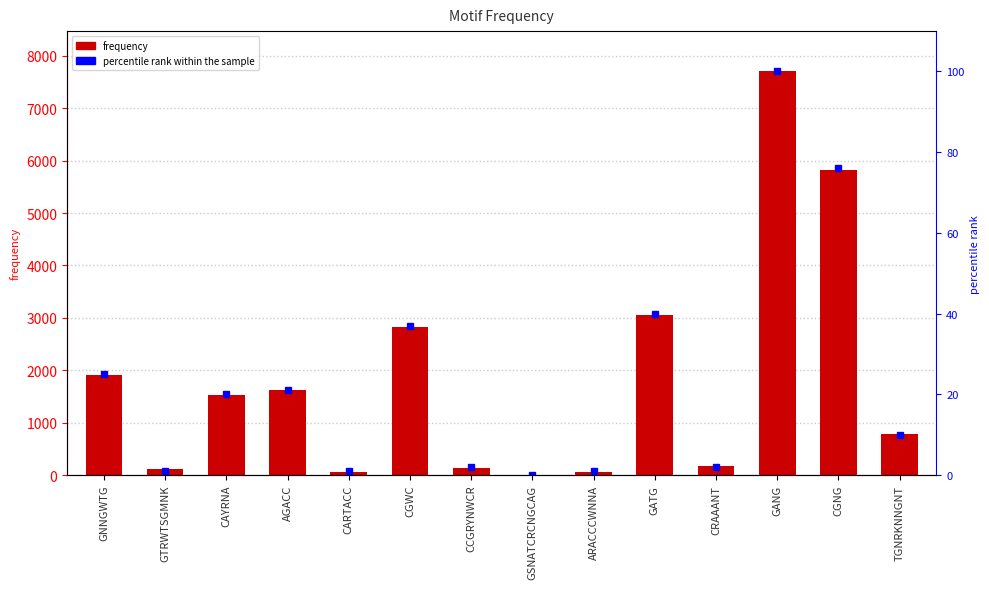

Which series has the widest spread of values?

frequency